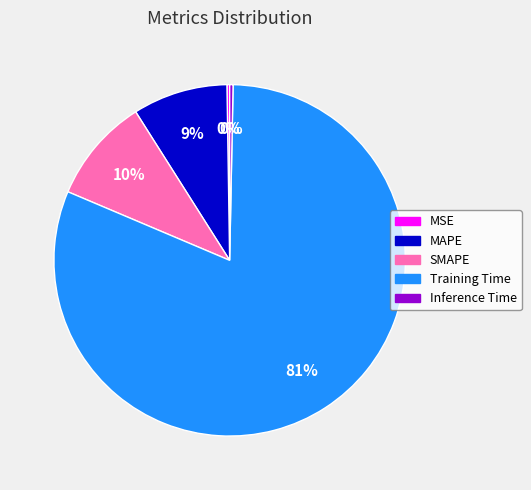

Is the sum of SMAPE and Inference Time greater than half?

No